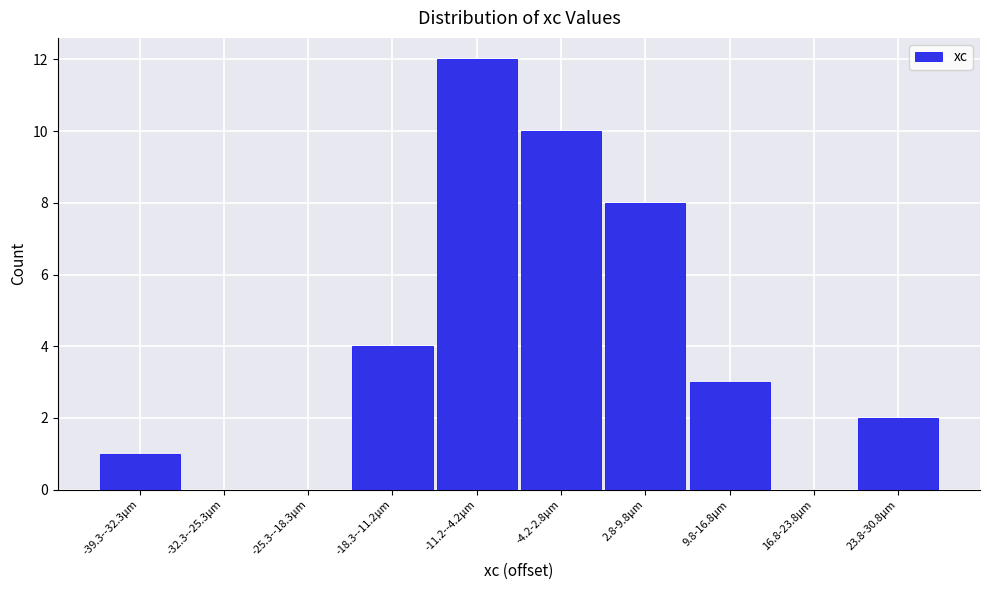

Reading left to right, what are all the values shown in this chart?

-39.3--32.3µm=1	-32.3--25.3µm=0	-25.3--18.3µm=0	-18.3--11.2µm=4	-11.2--4.2µm=12	-4.2-2.8µm=10	2.8-9.8µm=8	9.8-16.8µm=3	16.8-23.8µm=0	23.8-30.8µm=2